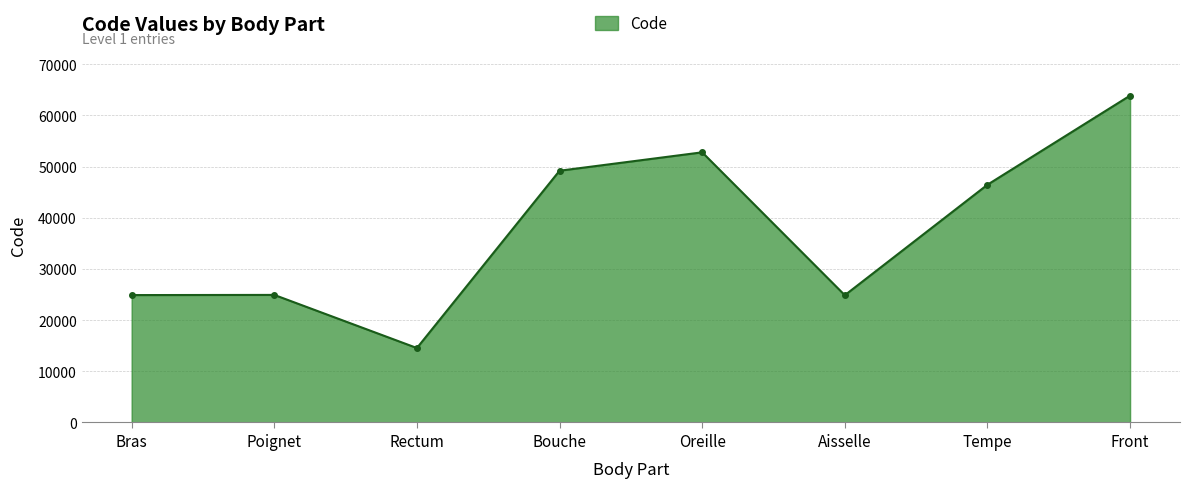

Which has a higher value, Tempe or Oreille?

Oreille